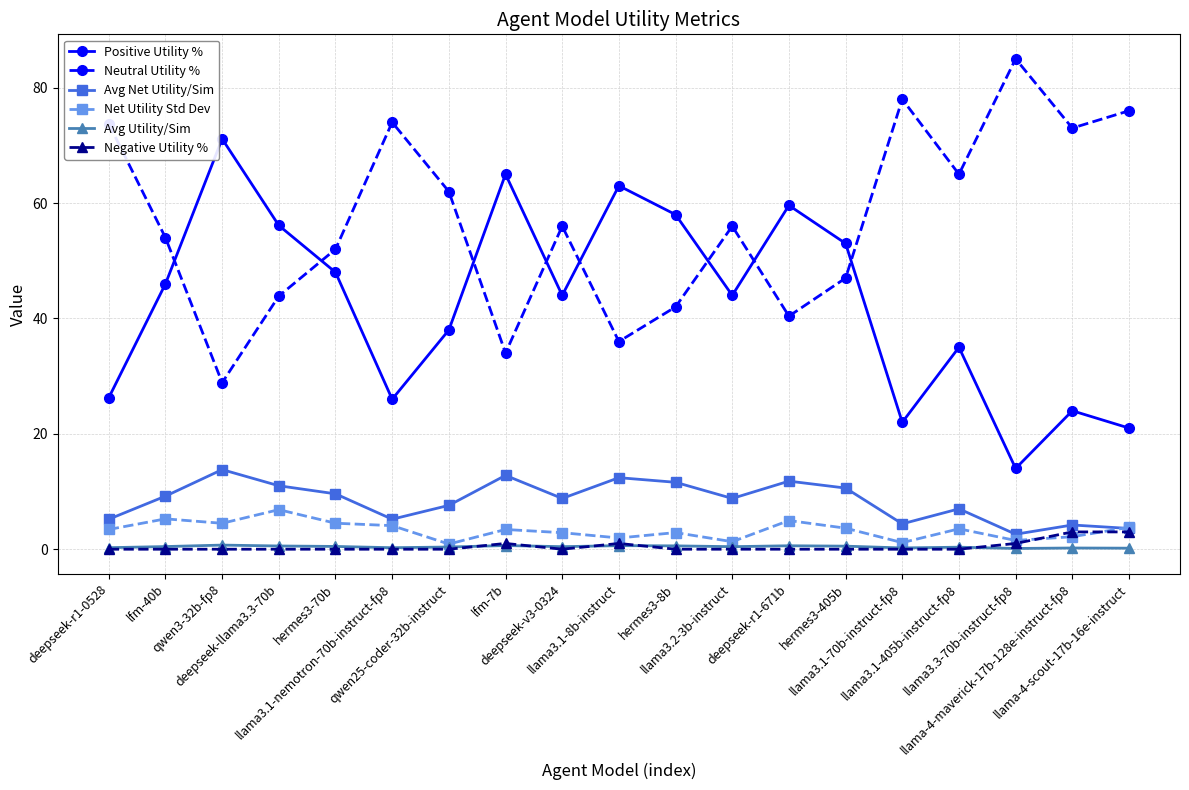

What is the value of the Neutral Utility % point at the 19th from the left?

76.0